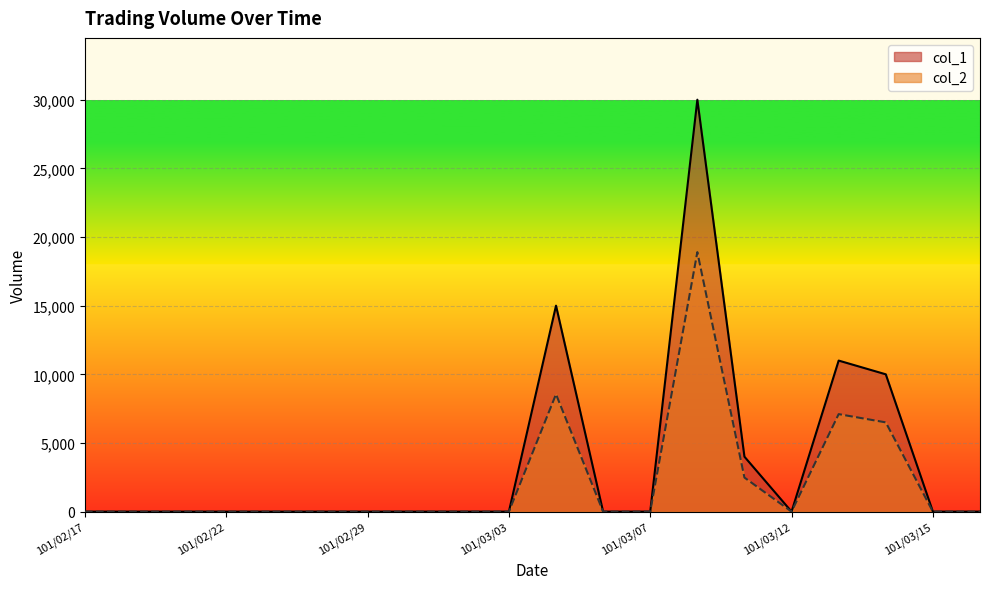

Reading left to right, list all the values displayed in this chart.

col_1: 0	0	0	0	0	0	0	0	0	0	15000	0	0	30000	4000	0	11000	10000	0	0
col_2: 0	0	0	0	0	0	0	0	0	0	8550	0	0	18900	2480	0	7100	6500	0	0